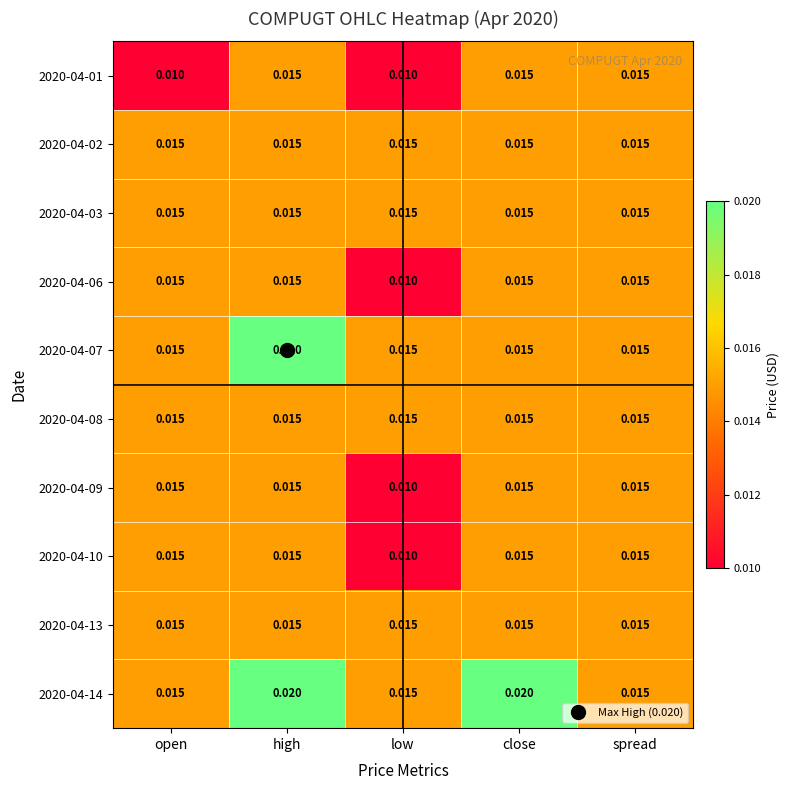

At which category is the sum across all series the highest?

high